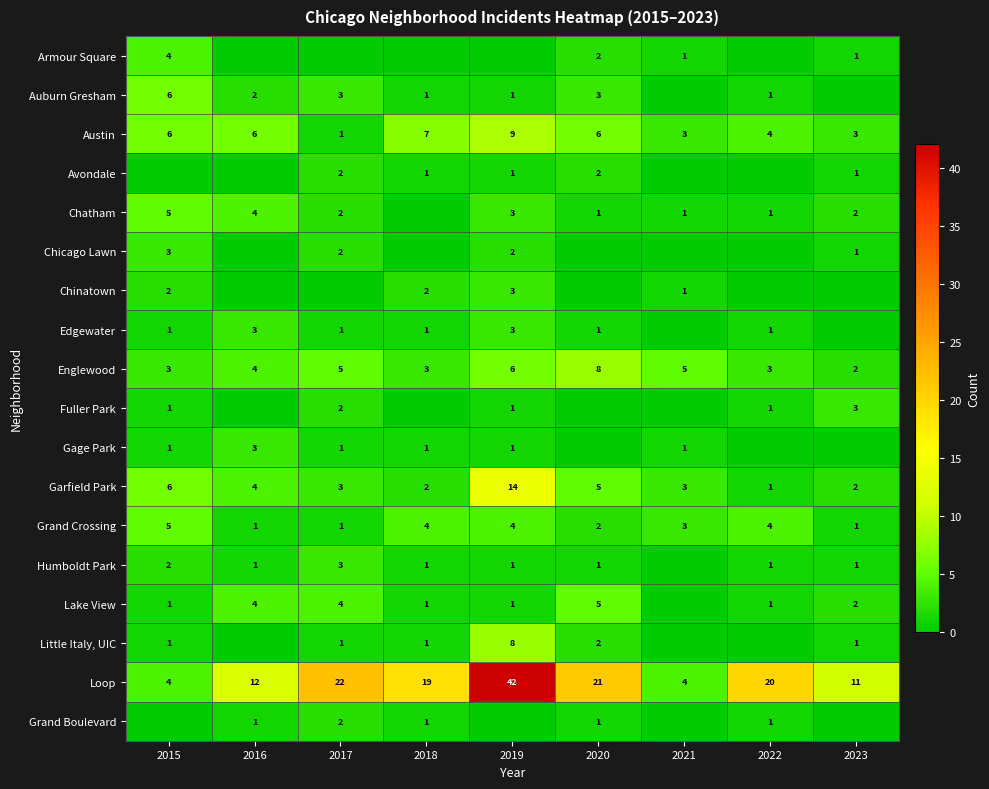

True or false: Grand Boulevard has a value of 1 at 2020.

True